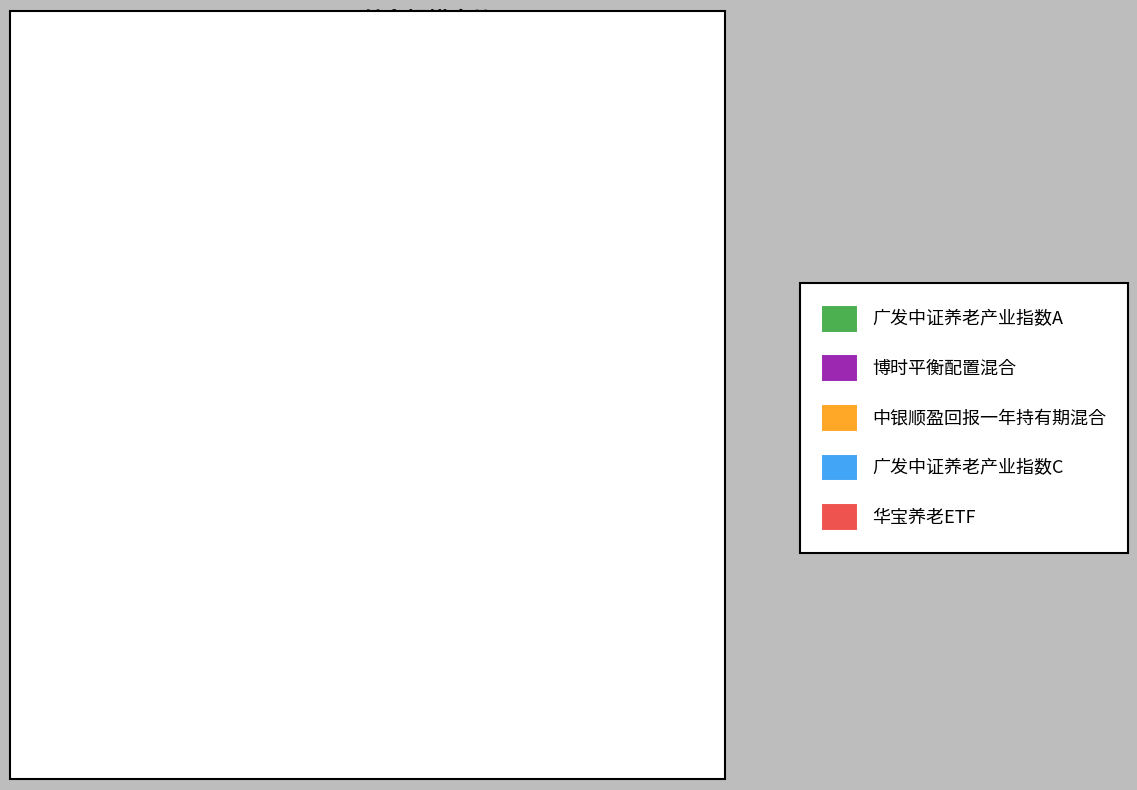

What is the largest slice in the pie chart?

广发中证养老产业指数A